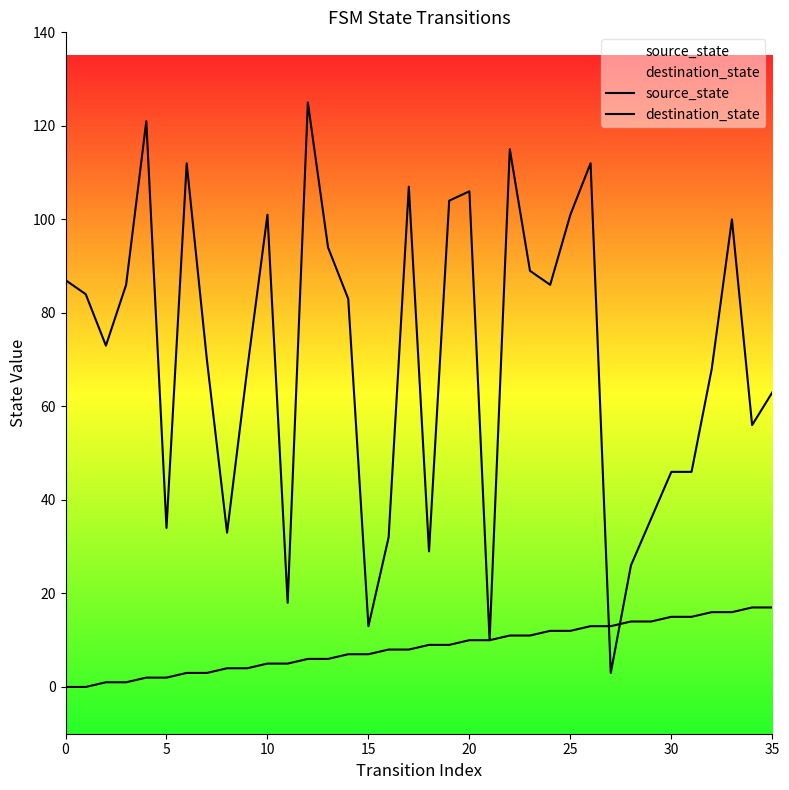

What is the value of the destination_state point at the 1st from the left?

87